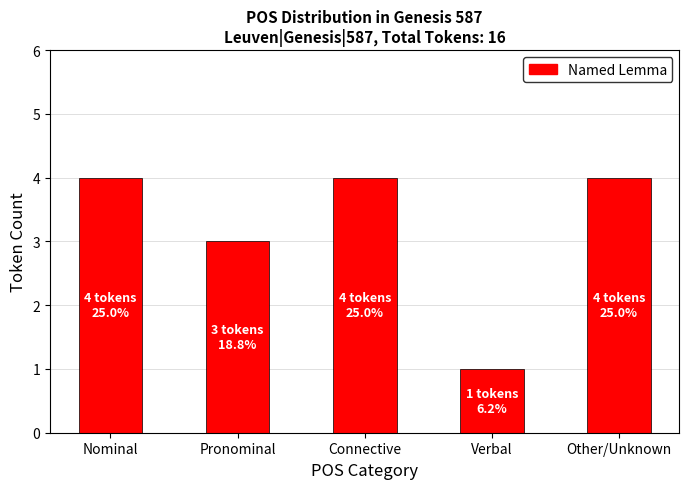

How many distinct data groups are displayed?

1